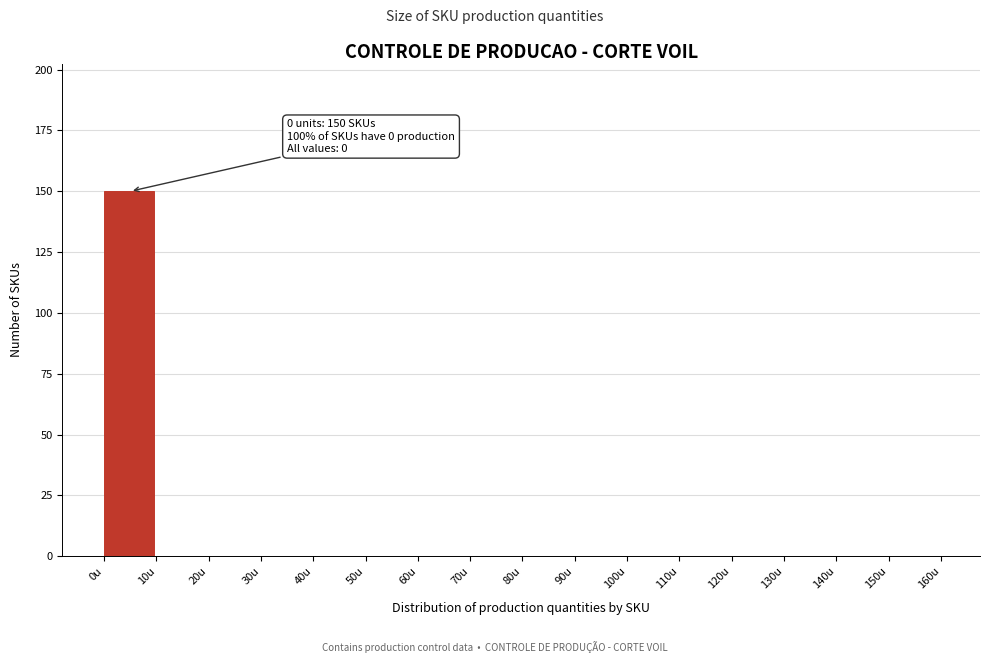

Over which range of the x-axis is the bar tallest?

0 to 10